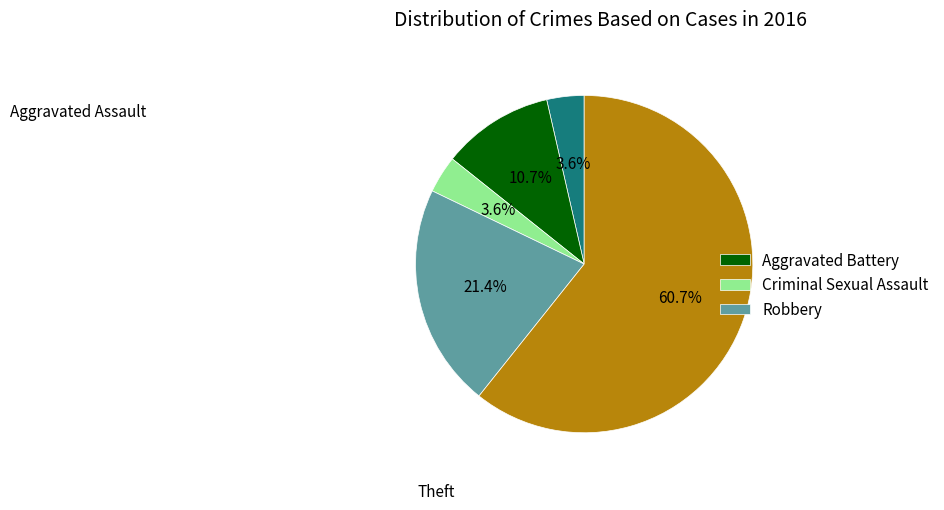

How many slices are in this pie chart?

5